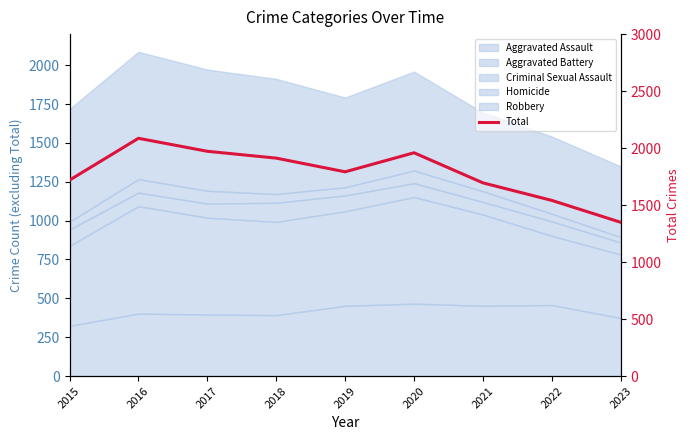

Where does the data first go above 1792?

2016